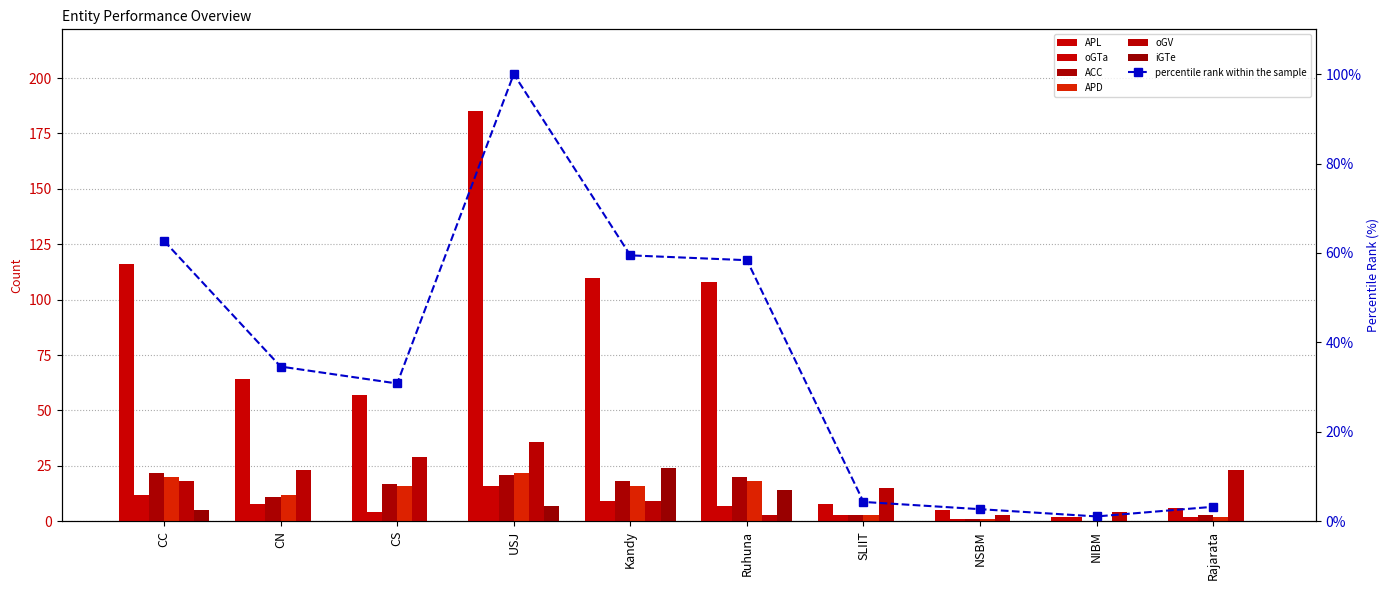

What is the maximum value for oGTa?

16